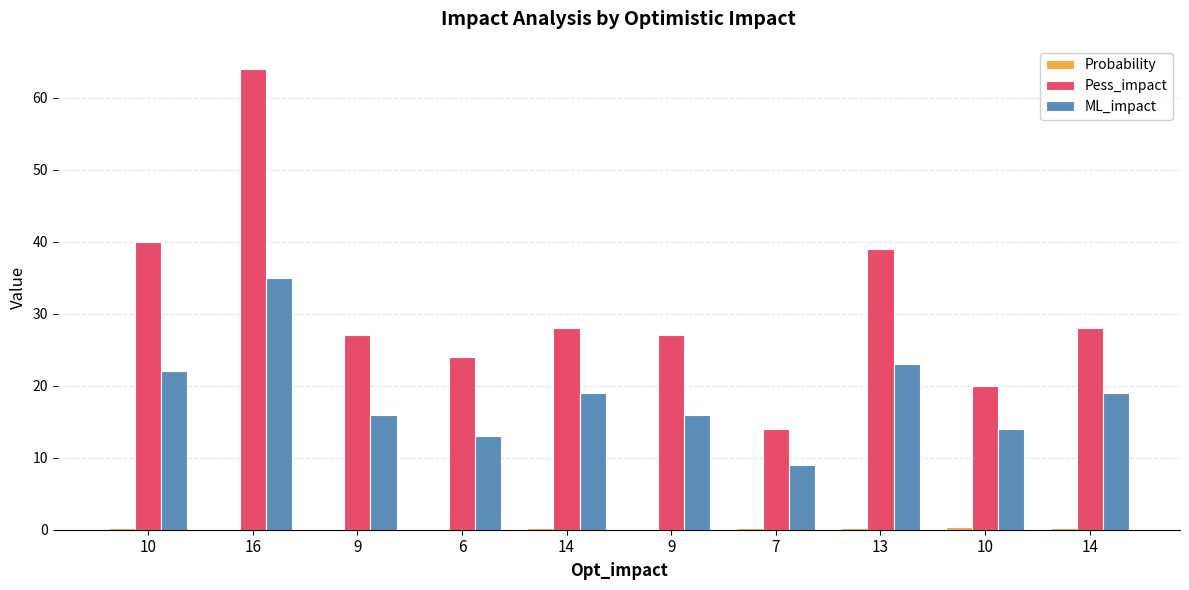

How many distinct data groups are displayed?

3